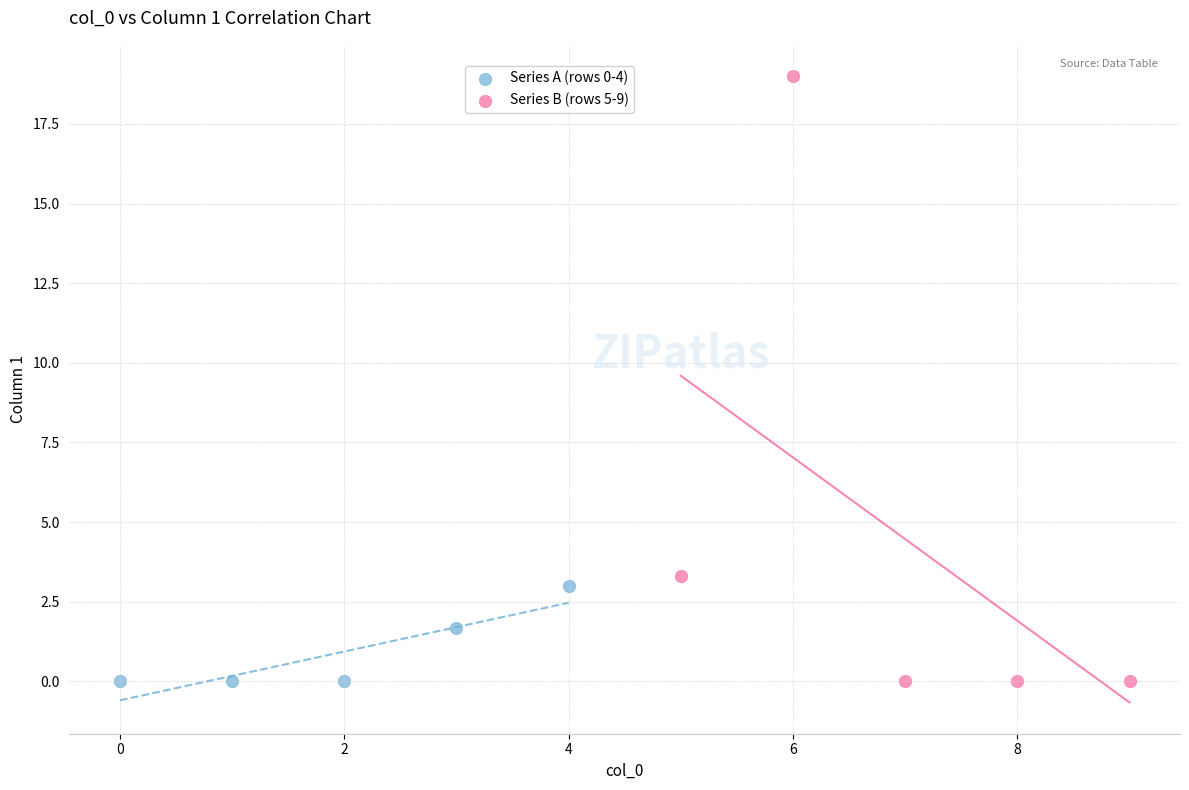

Which series has the widest spread of Y values?

Series B (rows 5-9)